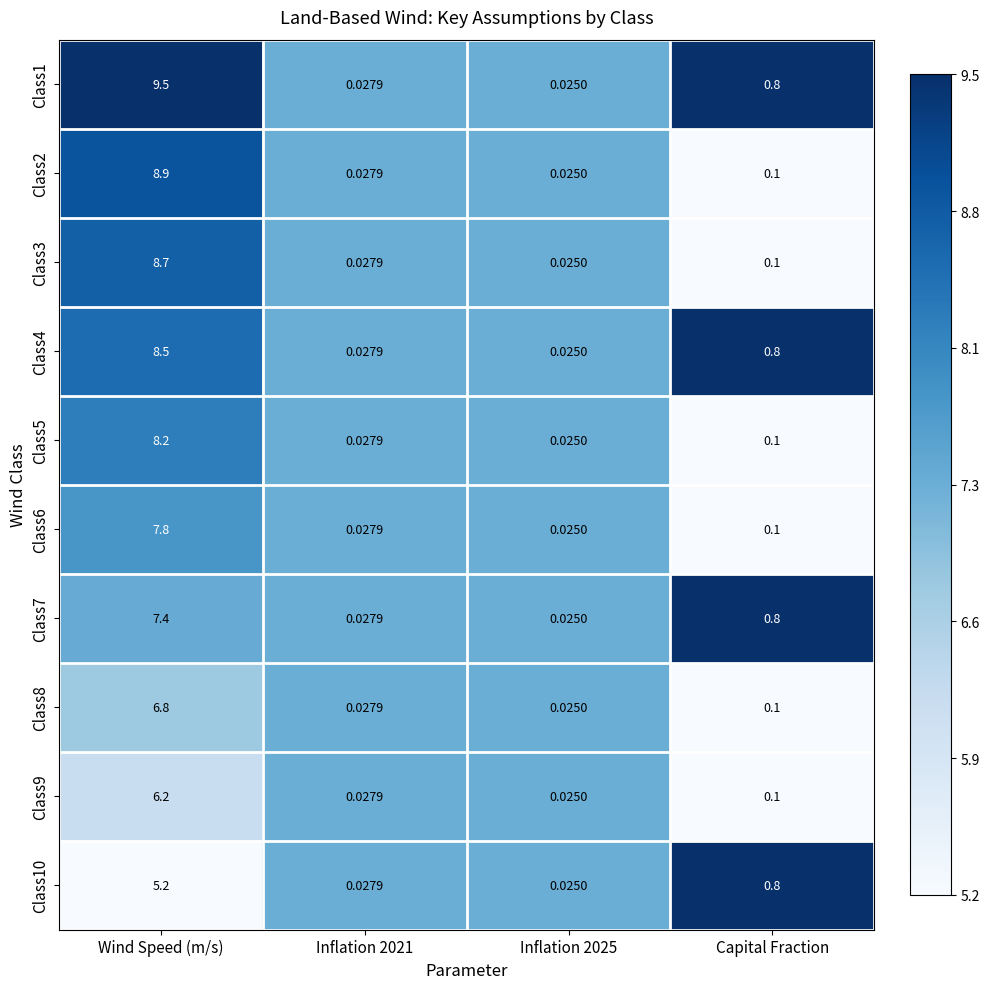

Which series has the largest range (max minus min)?

Class1